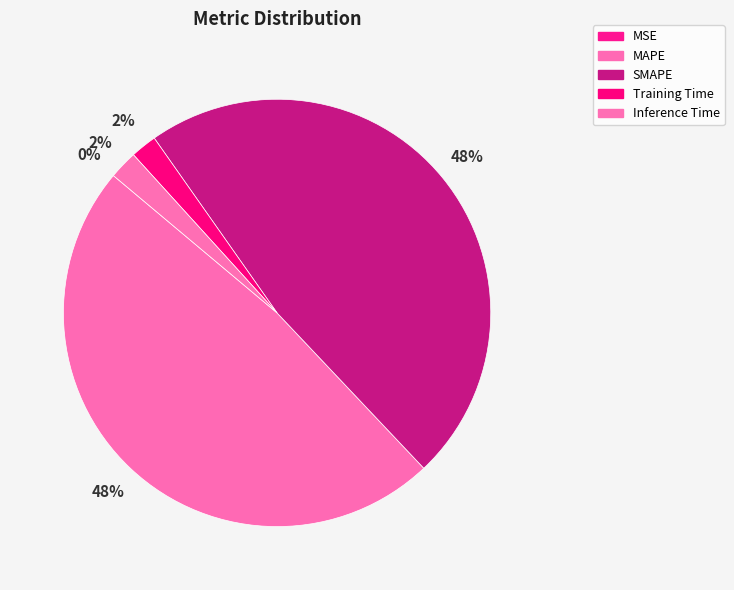

Count the number of slices in the pie.

5